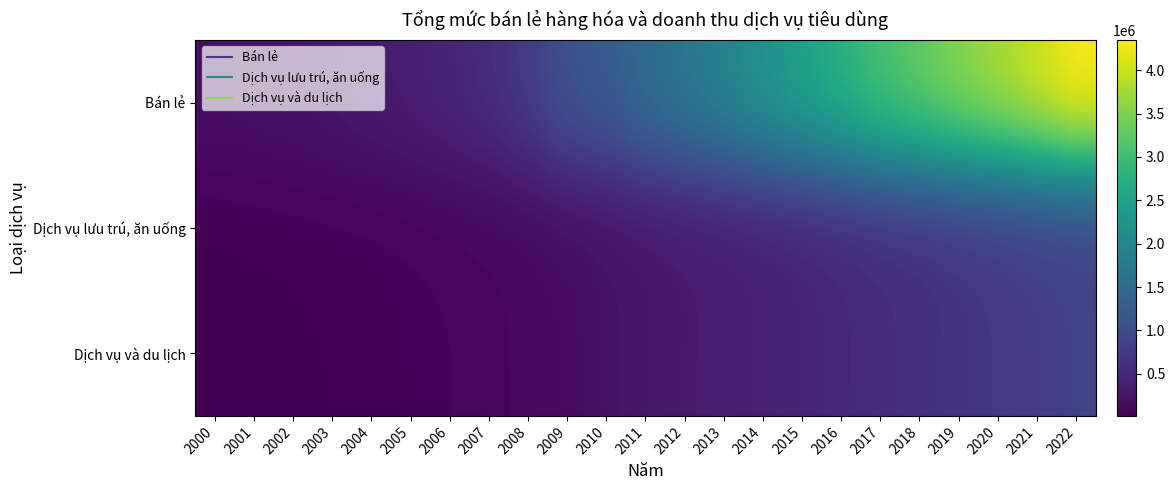

At 2016, list the series in order from smallest to largest.

Dịch vụ lưu trú, ăn uống, Dịch vụ và du lịch, Bán lẻ